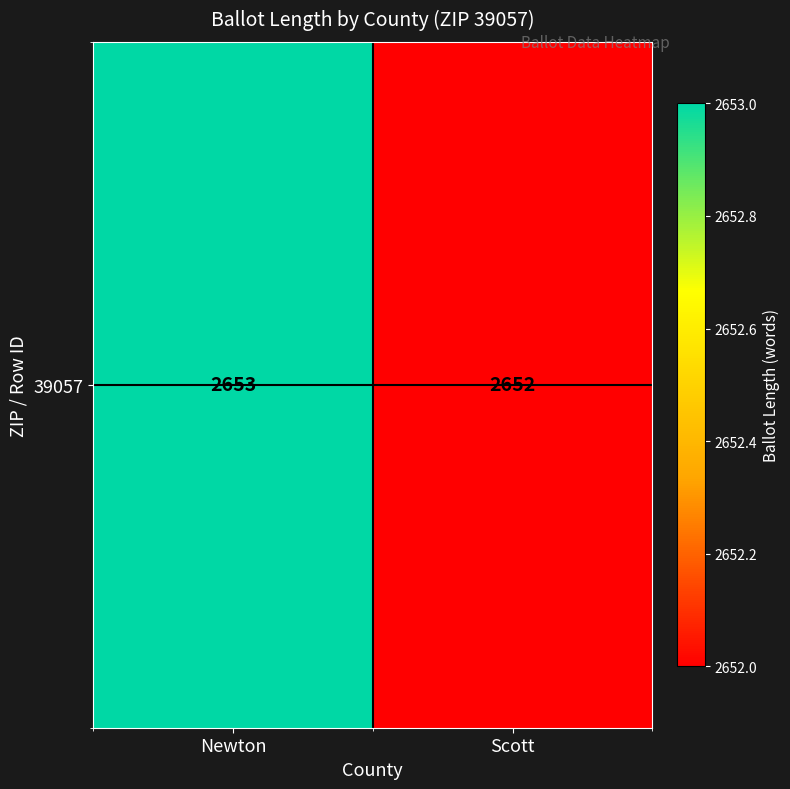

Which label corresponds to the largest value in the chart?

Newton